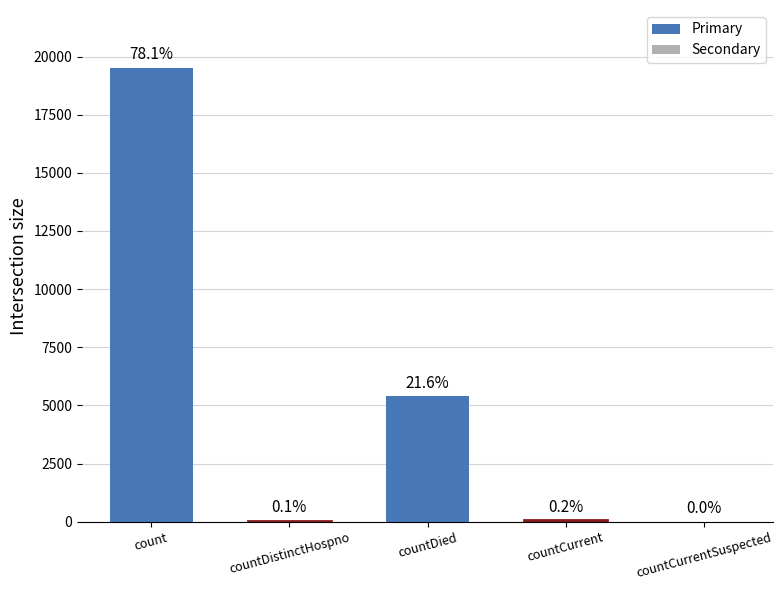

How many values exceed 51?

2